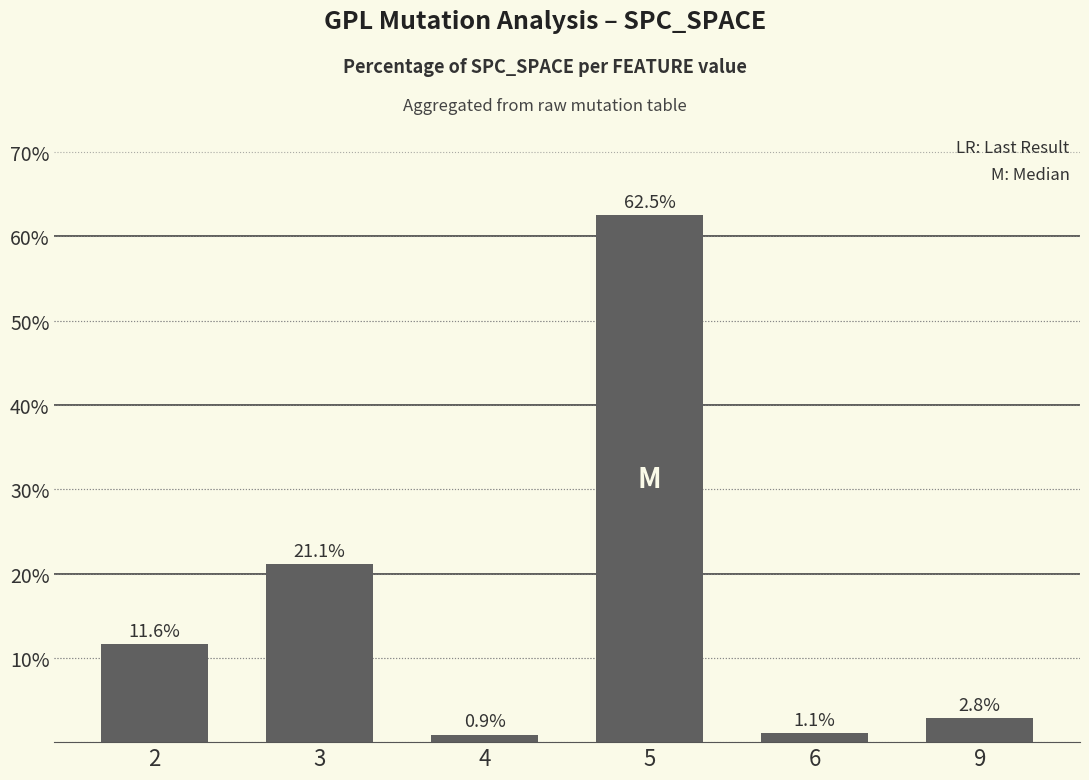

What is the average value?

16.7